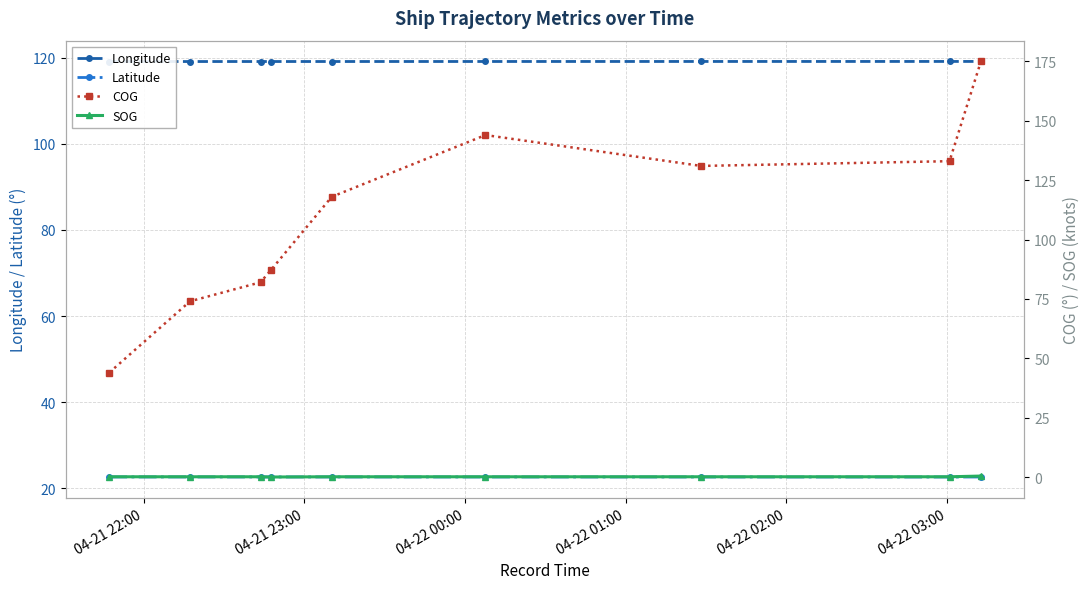

Reading right to left, what are all the values shown in this chart?

Longitude: 119.1	119.1	119.1	119.1	119.1	119.1	119.1	119.1	119.1
Latitude: 22.6	22.6	22.6	22.6	22.6	22.6	22.6	22.6	22.6
COG: 175.0	133.0	131.0	144.0	118.0	87.0	82.0	74.0	44.0
SOG: 0.4	0.1	0.1	0.1	0.1	0.0	0.1	0.1	0.1